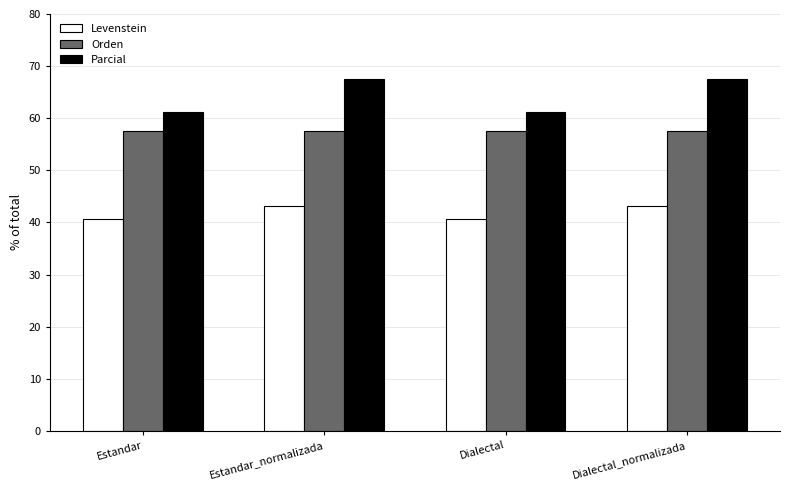

Reading left to right, what are all the values shown in this chart?

Levenstein: Estandar=40.7	Estandar_normalizada=43.1	Dialectal=40.7	Dialectal_normalizada=43.1
Orden: Estandar=57.5	Estandar_normalizada=57.5	Dialectal=57.5	Dialectal_normalizada=57.5
Parcial: Estandar=61.2	Estandar_normalizada=67.5	Dialectal=61.2	Dialectal_normalizada=67.5